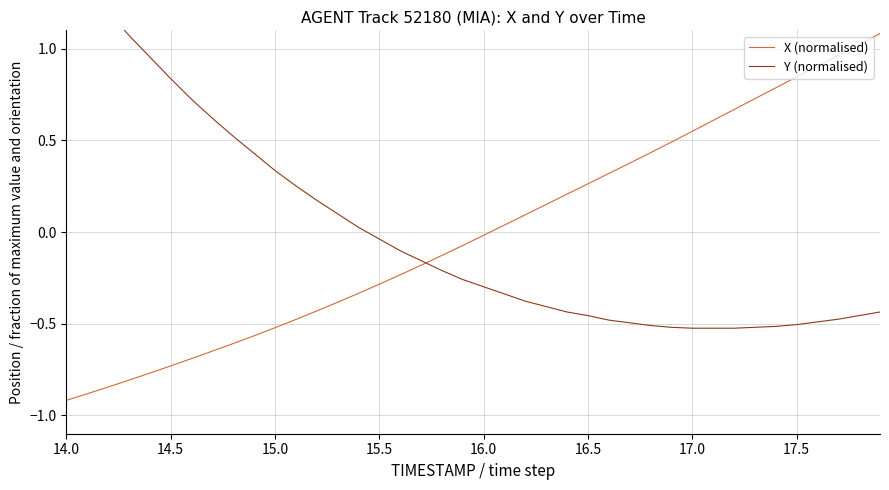

What is the highest value of the X (normalised) series?

1.1